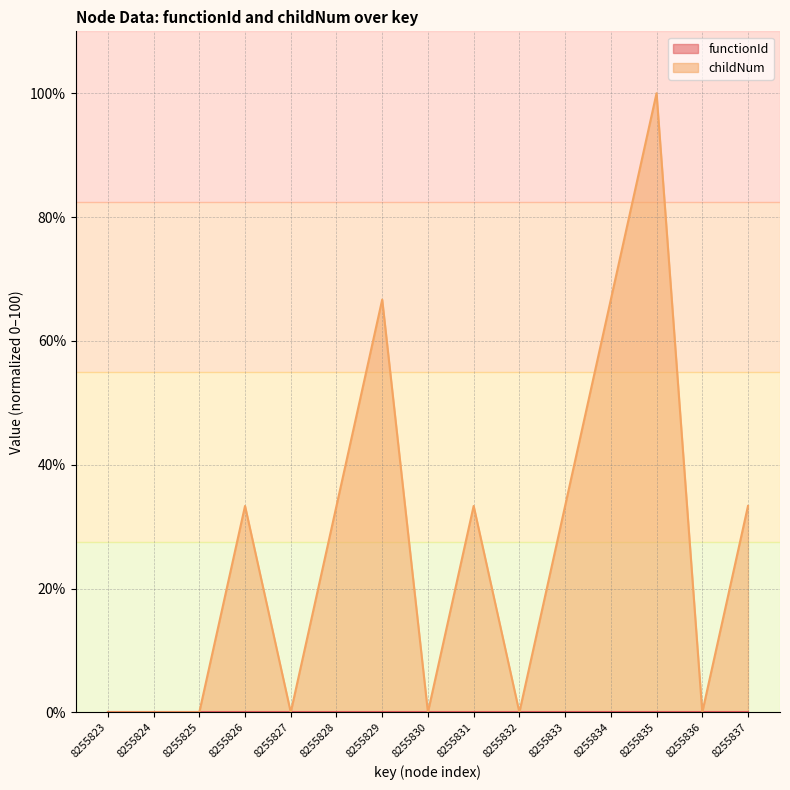

Rank the categories by value from highest to lowest.

8255835, 8255829, 8255834, 8255826, 8255828, 8255831, 8255833, 8255837, 8255823, 8255824, 8255825, 8255827, 8255830, 8255832, 8255836